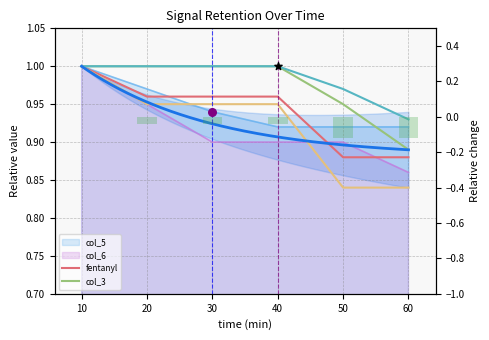

Which series reaches the maximum Y coordinate?

fentanyl